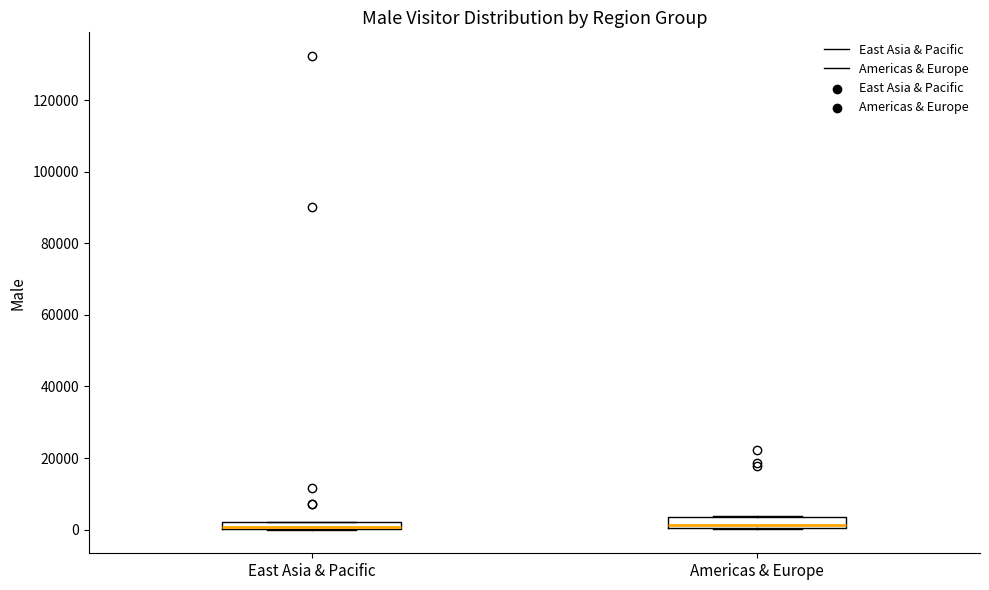

Where is the lower edge of the box for Americas & Europe on the y-axis? The values are not printed on the chart, so give them approximately, as read against the axis.

0